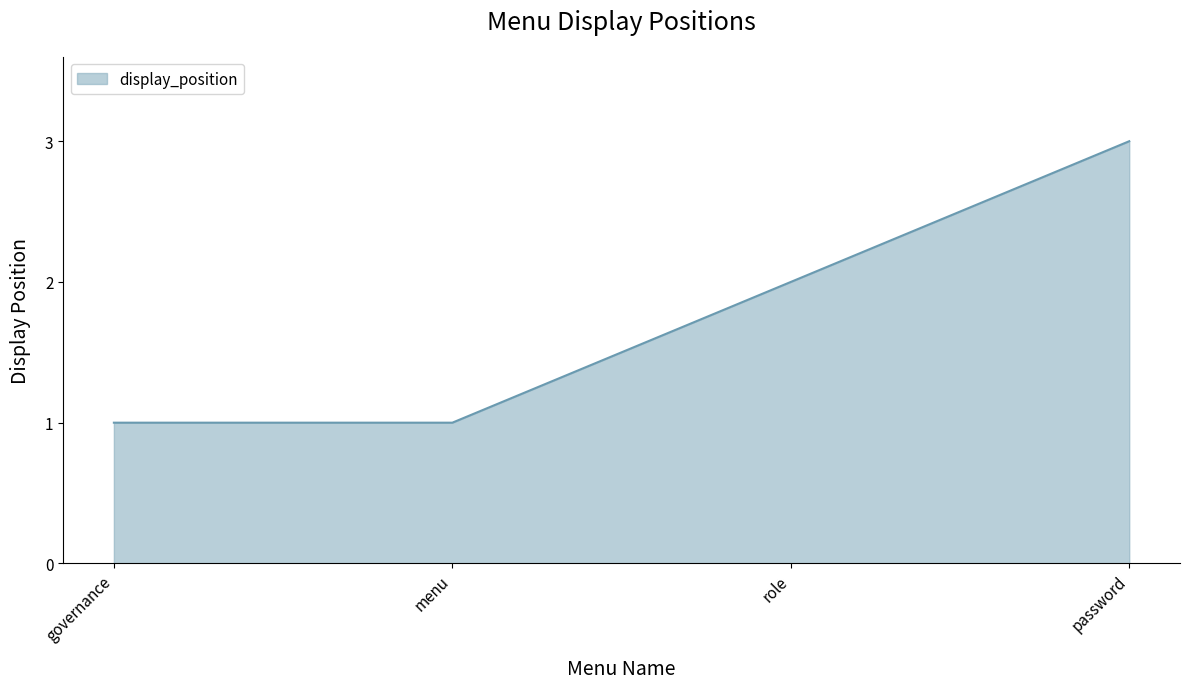

Reading left to right, what are all the values shown in this chart?

governance=1	menu=1	role=2	password=3